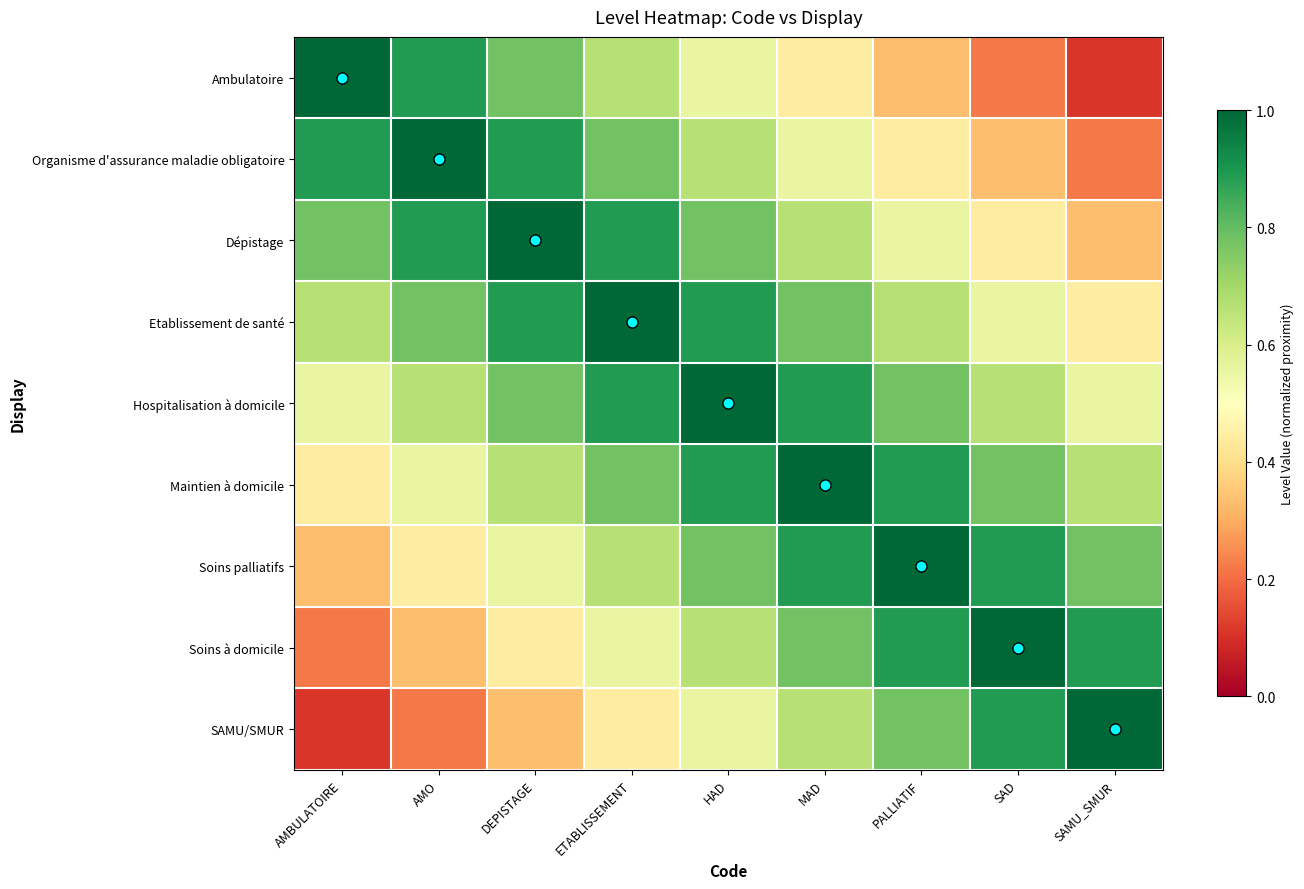

What is the difference between the SAMU/SMUR values at HAD and ETABLISSEMENT?

0.1